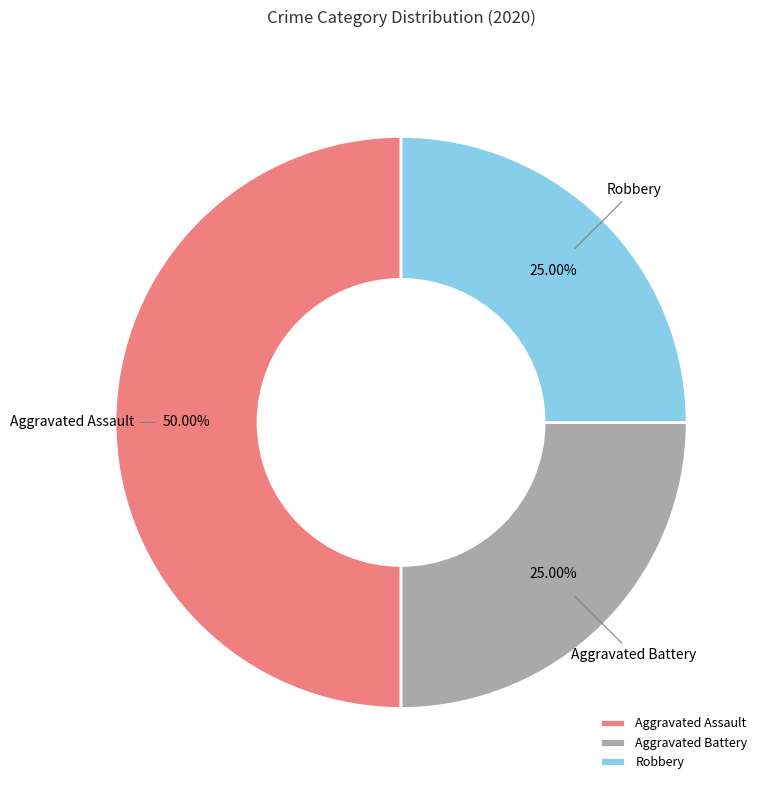

What percentage is the Aggravated Assault slice, to the nearest percent?

50%